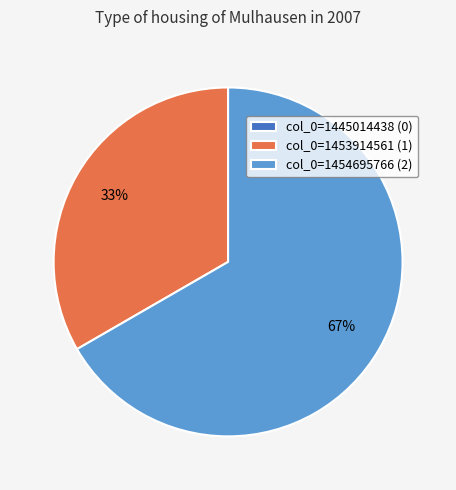

Combined, do col_0=1454695766 (2) and col_0=1453914561 (1) account for over 50%?

Yes